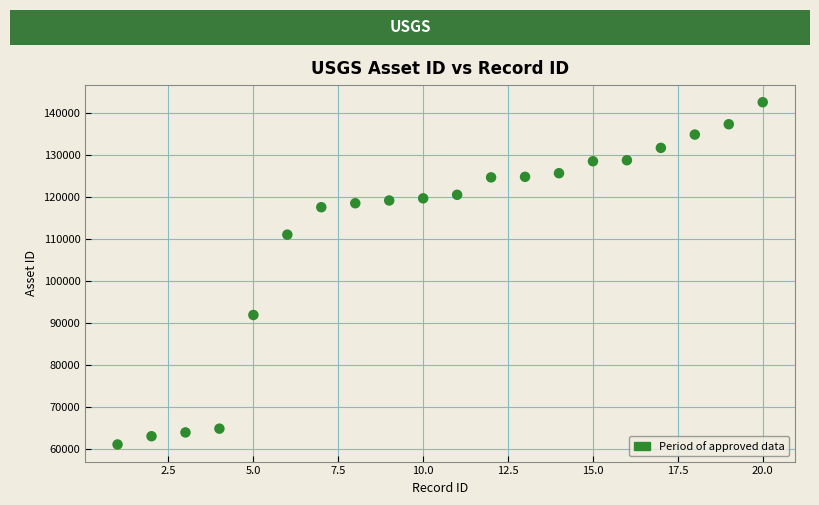

What is the range of X values (max minus min)?

19